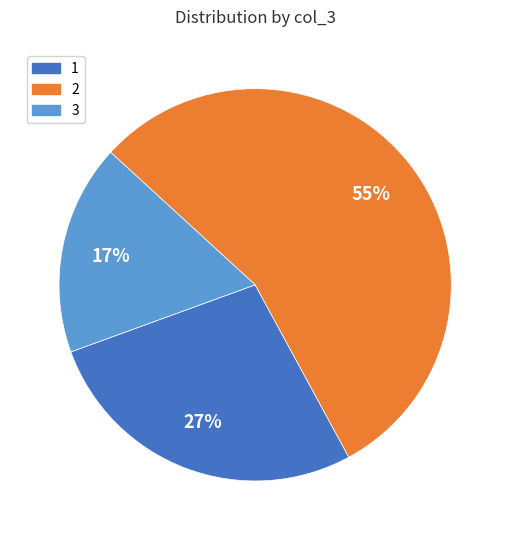

To the nearest percent, what percentage of the pie is 3?

17%